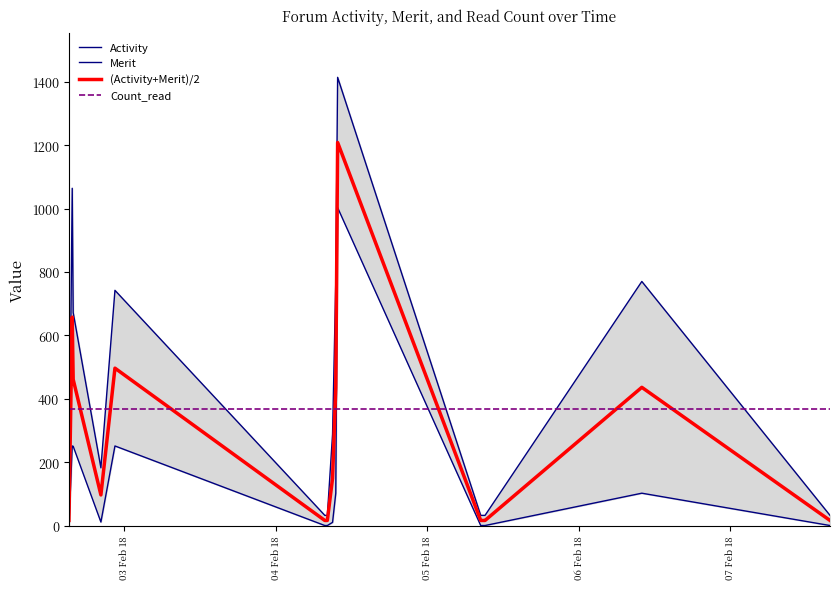

True or false: Count_read and Merit intersect in this chart.

True